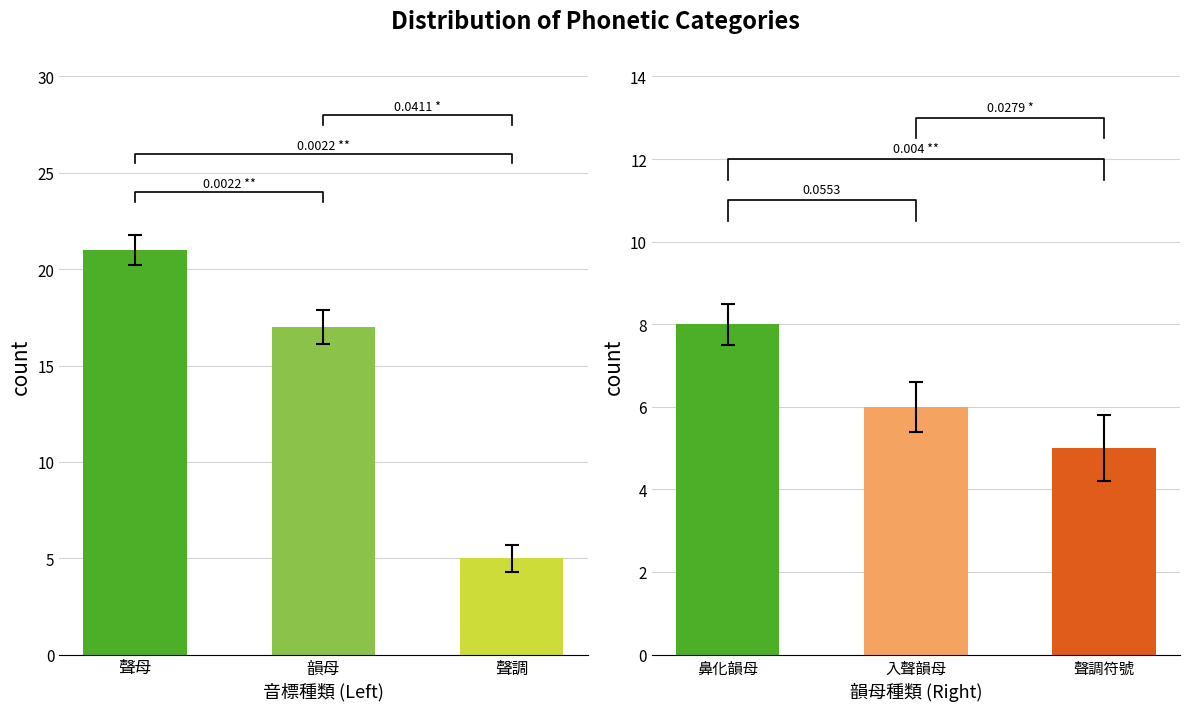

Reading left to right, list all the values displayed in this chart.

音標種類: 21	17	5
韻母種類: 8	6	5